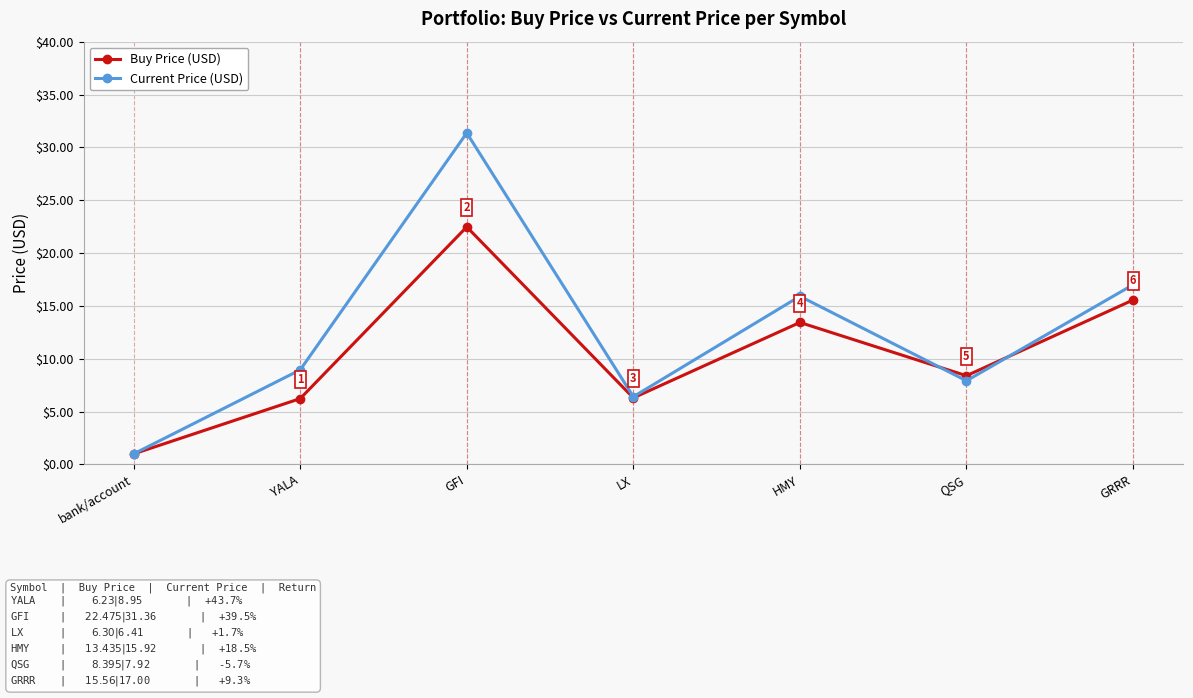

Is it true that Current Price (USD) equals 15.9 at HMY?

True